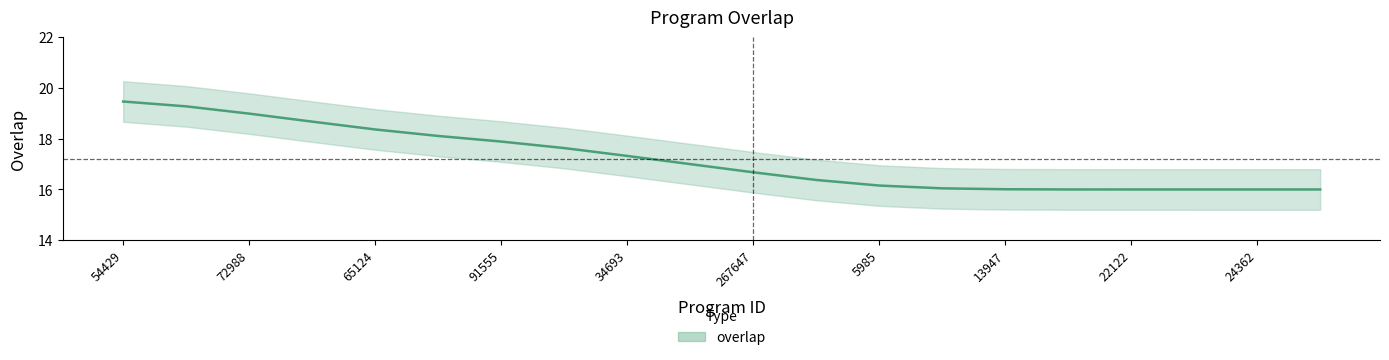

Count the number of data series in this chart.

1